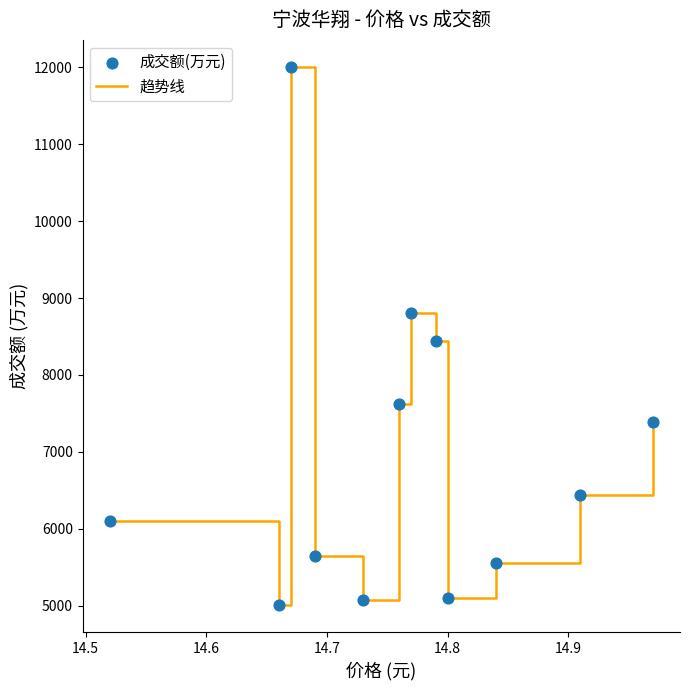

What is the difference between the maximum and minimum values?

6998